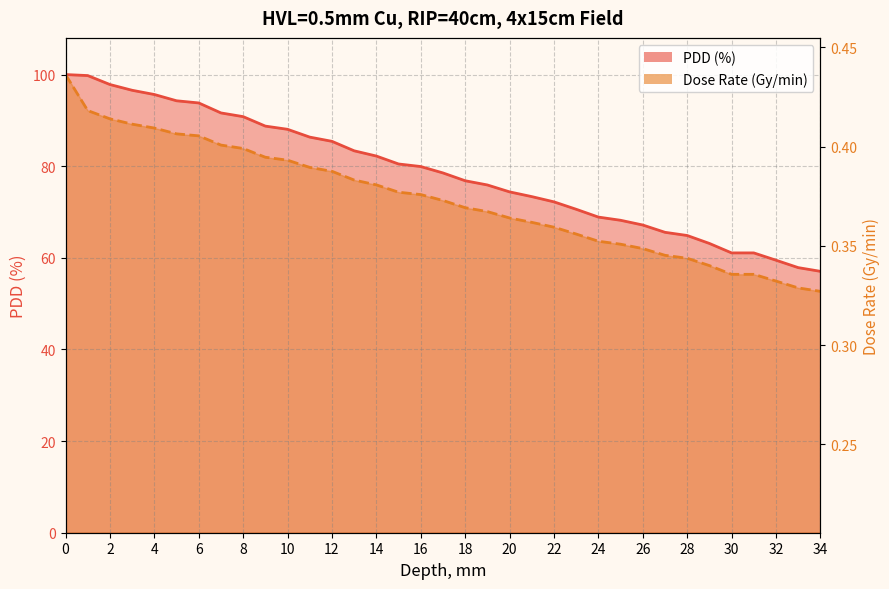

Count the number of data series in this chart.

2